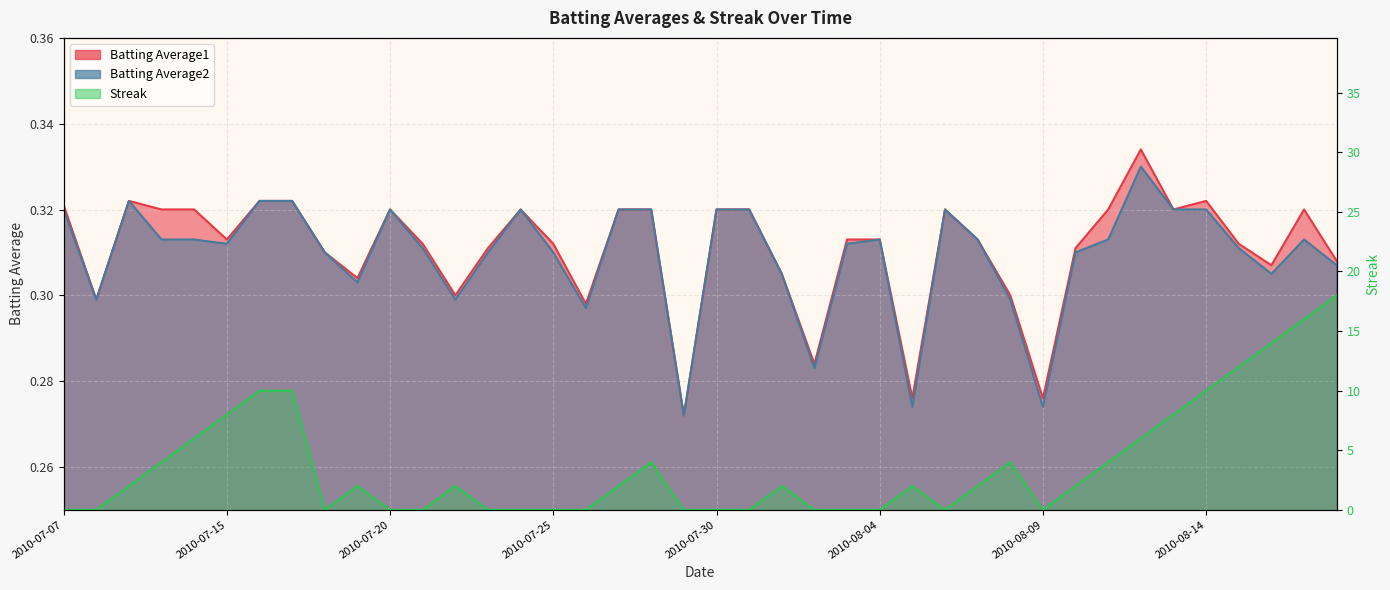

At which label is Batting Average2 closest to 0?

2010-07-29